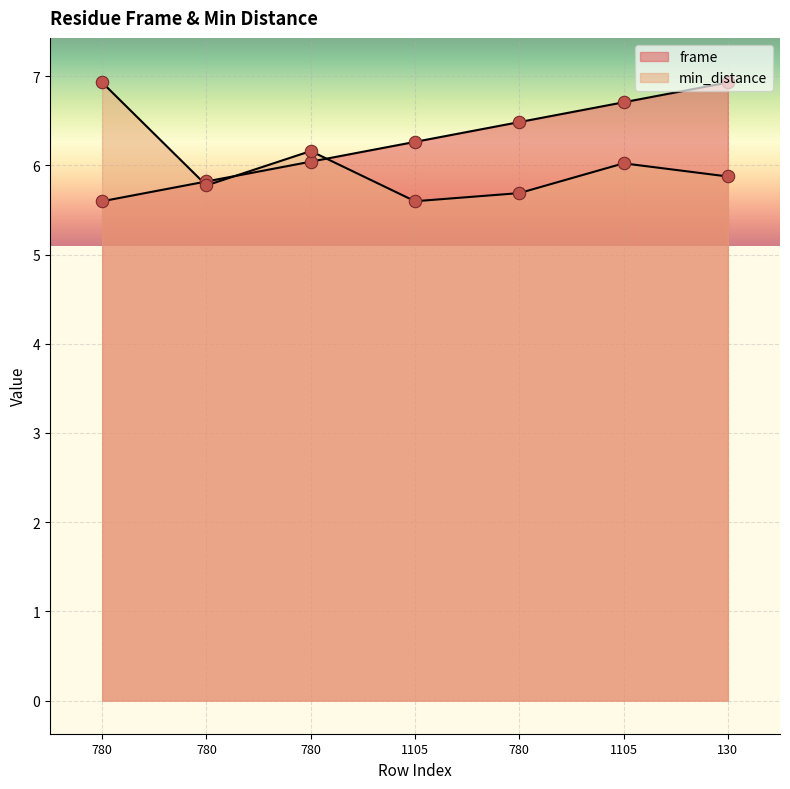

Which series has the largest total across all categories?

frame